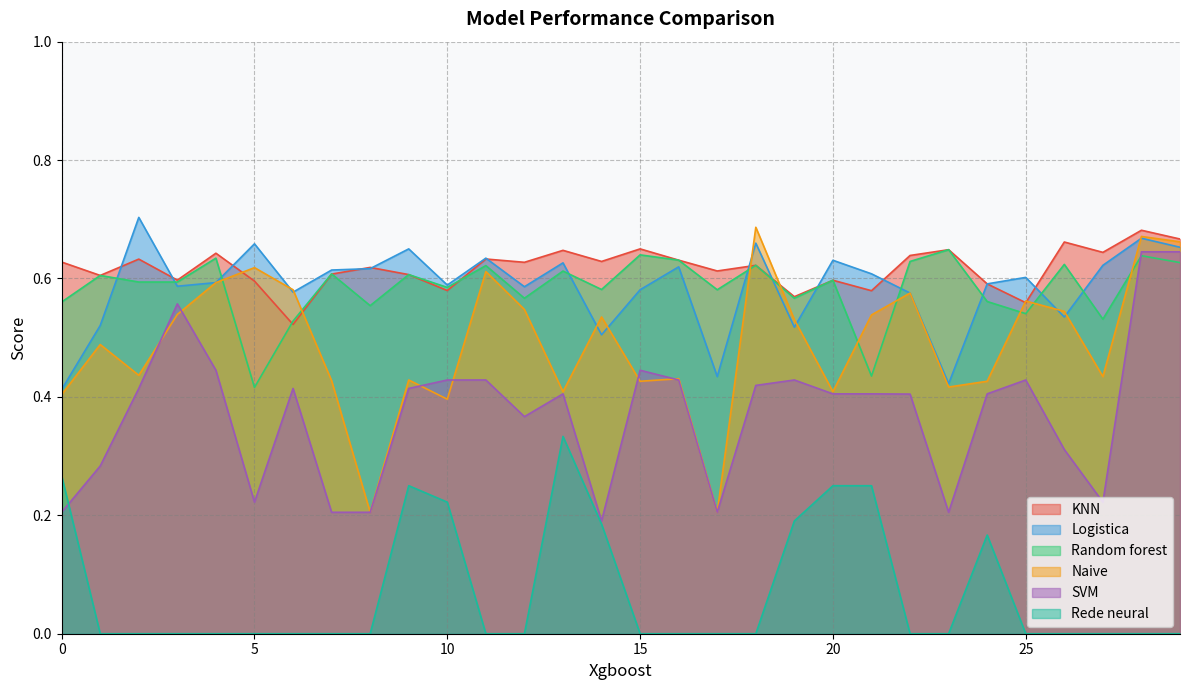

At 26, list the series in order from largest to smallest.

KNN, Random forest, Naive, Logistica, SVM, Rede neural